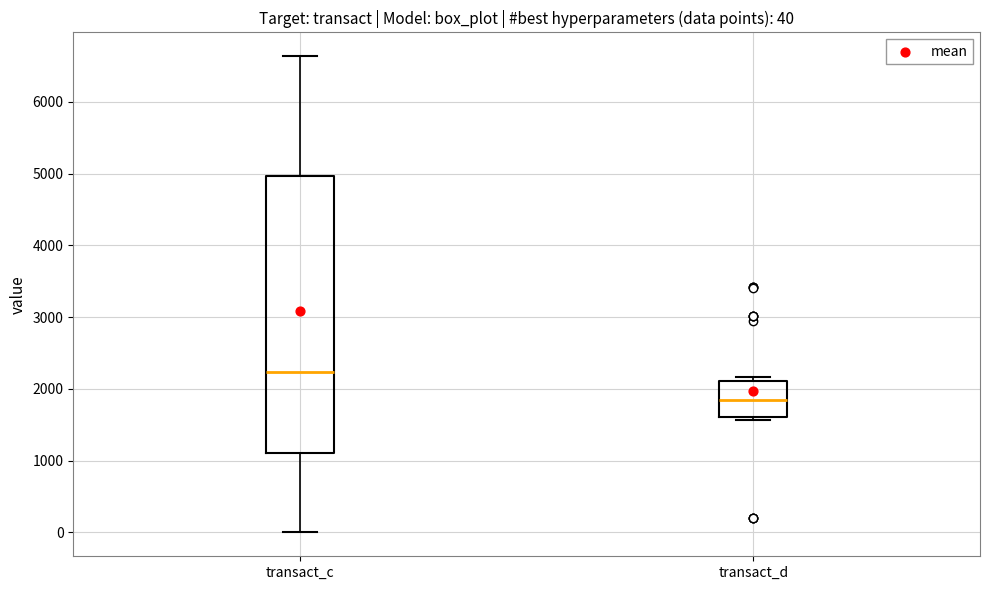

Which box's median line is the highest?

transact_c